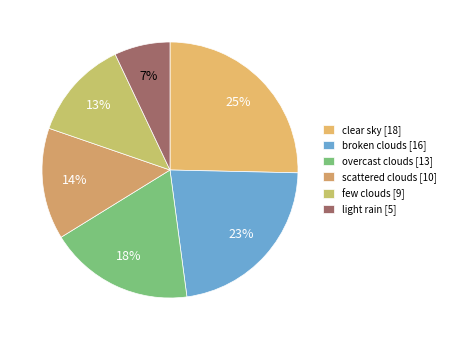

To the nearest percent, what portion does few clouds represent?

13%